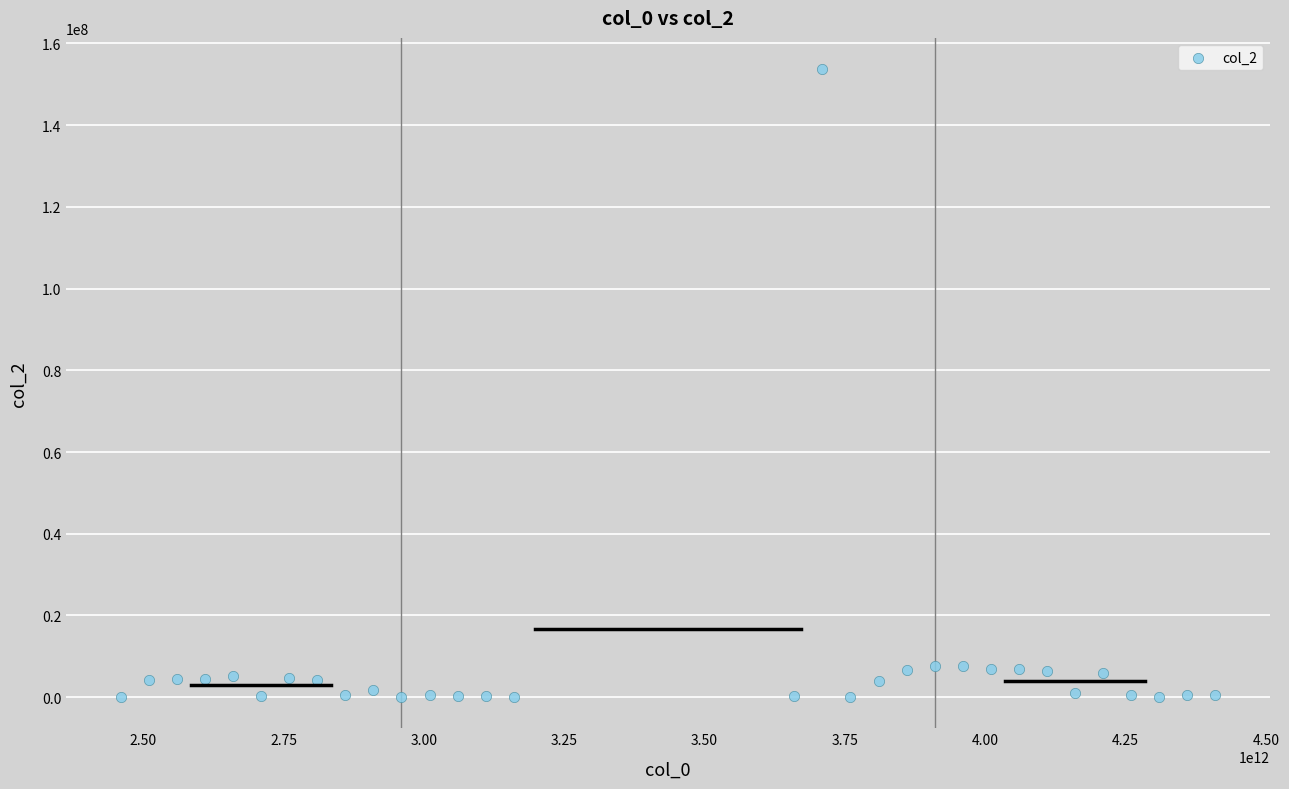

What is the range of X values (max minus min)?

1950000000000.0